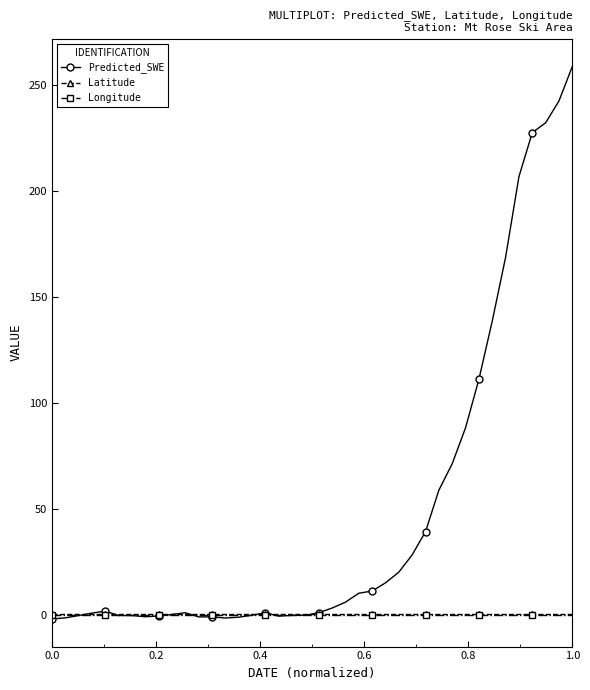

Which series has the widest spread of values?

Predicted_SWE